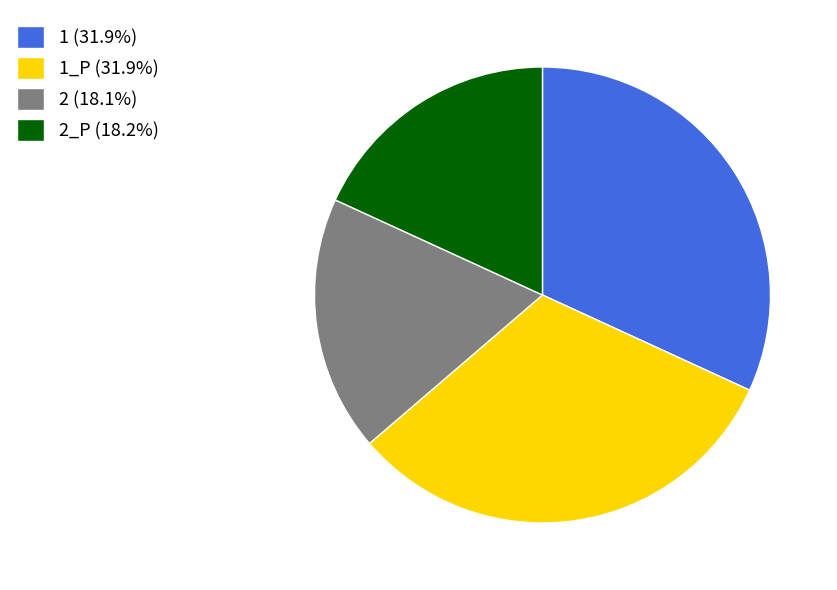

Does 1_P (31.9%) represent more than half of the total?

No